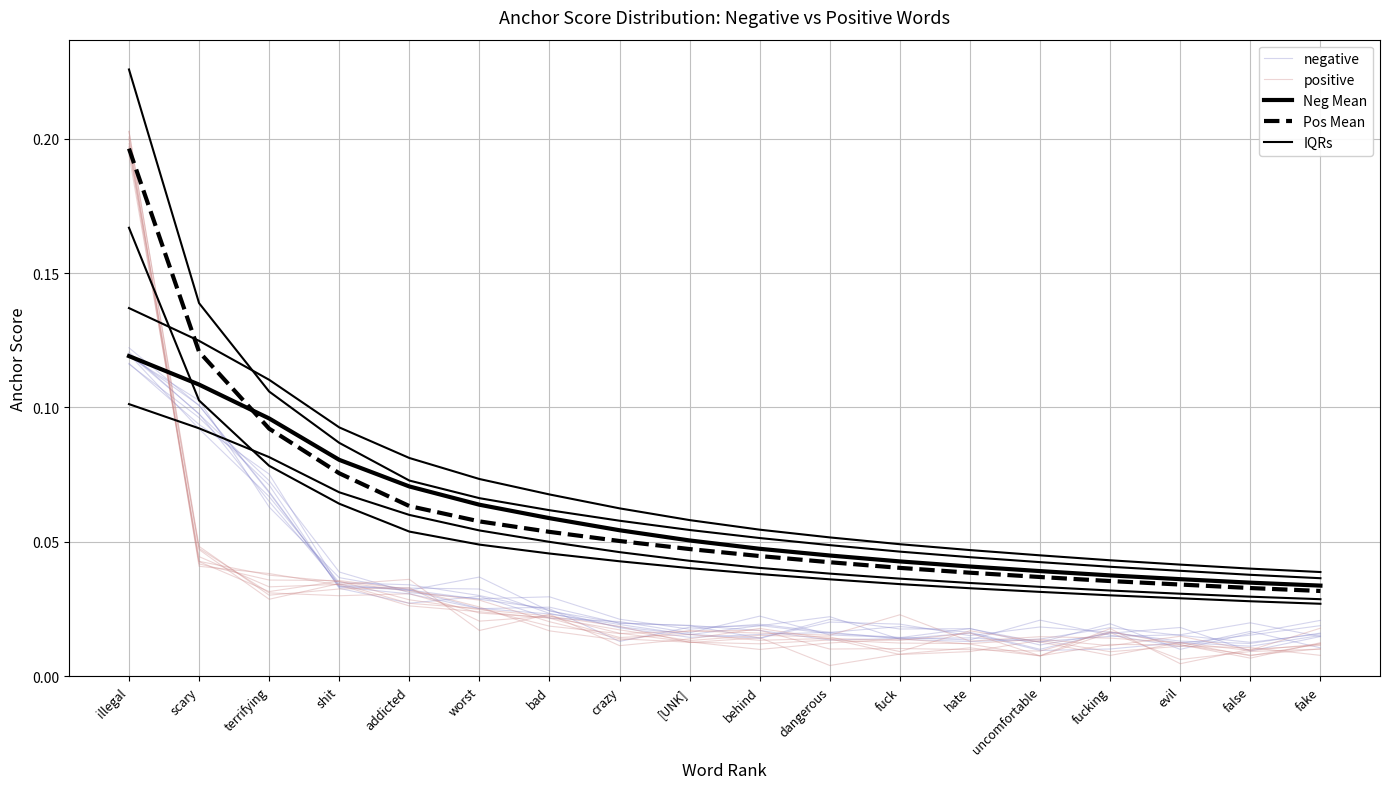

Reading left to right, transcribe all the data shown in this chart.

negative: 0.1	0.1	0.1	0.0	0.0	0.0	0.0	0.0	0.0	0.0	0.0	0.0	0.0	0.0	0.0	0.0	0.0	0.0
positive: 0.2	0.0	0.0	0.0	0.0	0.0	0.0	0.0	0.0	0.0	0.0	0.0	0.0	0.0	0.0	0.0	0.0	0.0
Neg Mean: 0.1	0.1	0.1	0.1	0.1	0.1	0.1	0.1	0.1	0.0	0.0	0.0	0.0	0.0	0.0	0.0	0.0	0.0
Pos Mean: 0.2	0.1	0.1	0.1	0.1	0.1	0.1	0.1	0.0	0.0	0.0	0.0	0.0	0.0	0.0	0.0	0.0	0.0
IQRs: 0.1	0.1	0.1	0.1	0.1	0.1	0.1	0.1	0.1	0.1	0.1	0.0	0.0	0.0	0.0	0.0	0.0	0.0